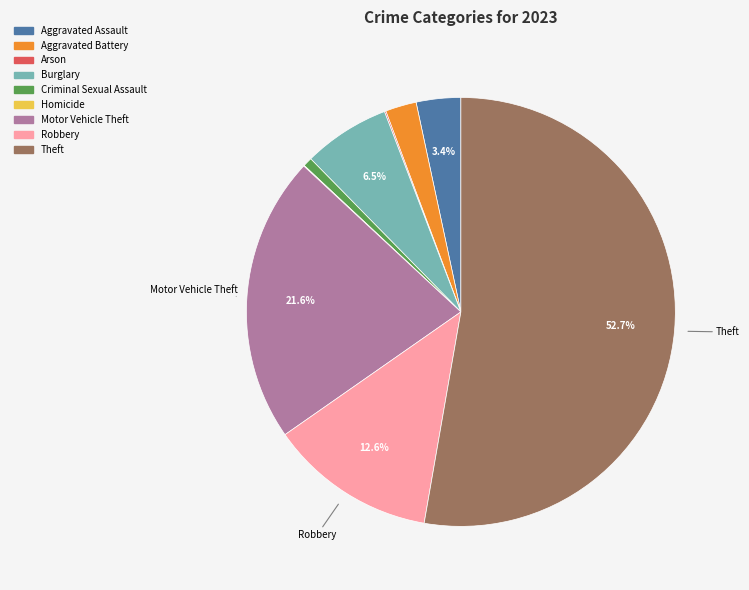

Which has a higher value, Theft or Robbery?

Theft